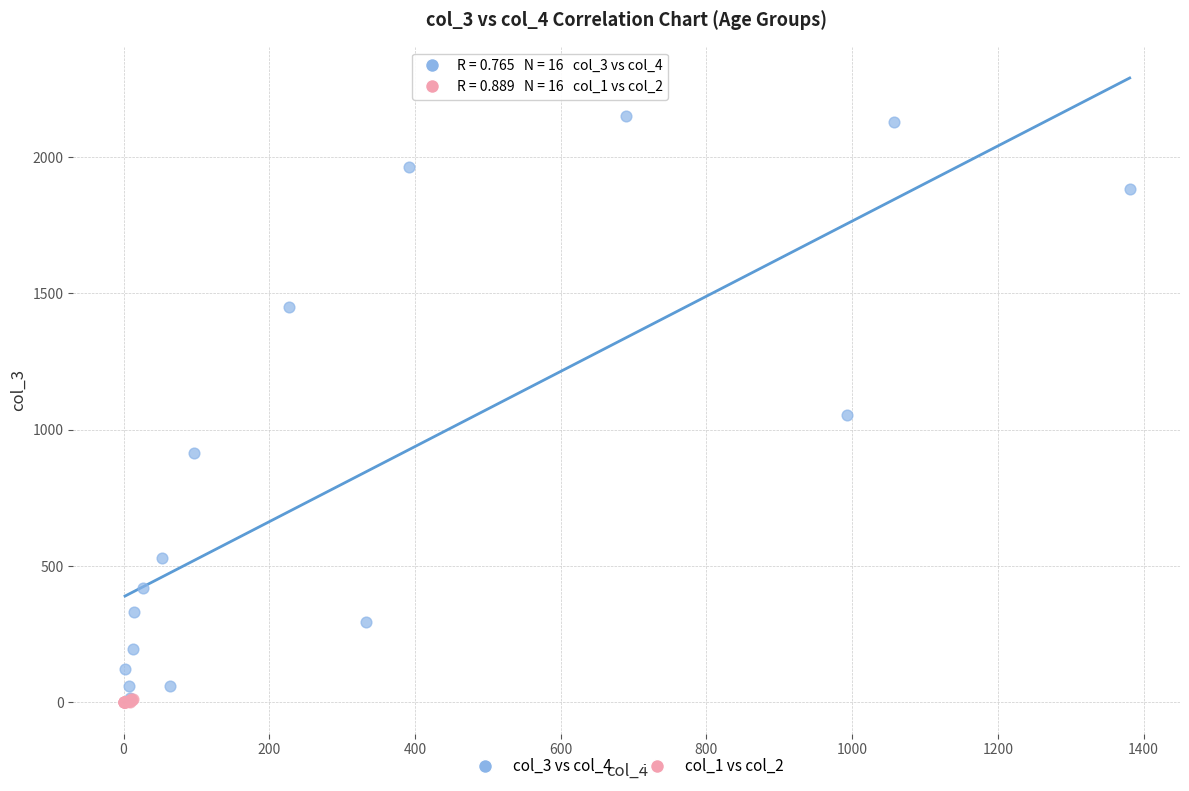

What are all the series names shown in the legend?

col_3 vs col_4, col_1 vs col_2